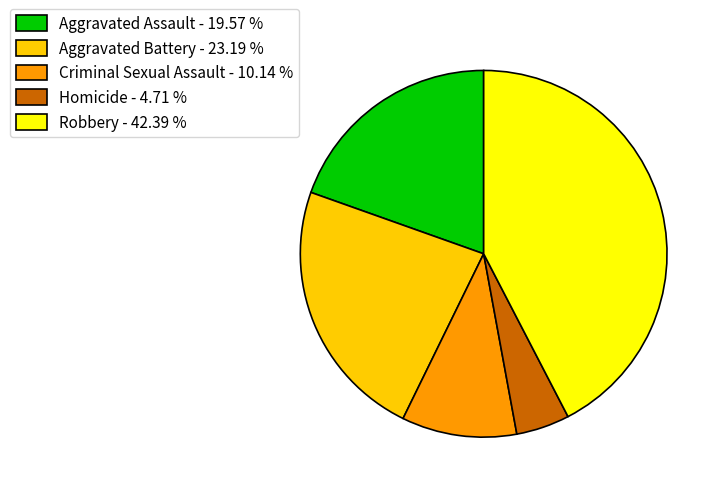

Does any single category account for the majority?

No